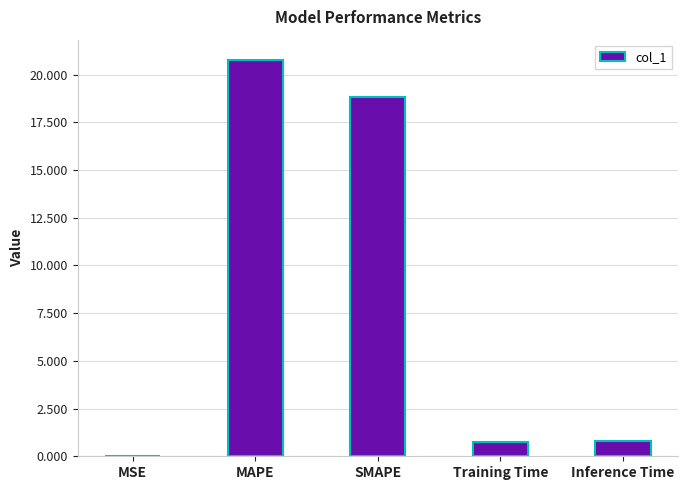

What is the greatest value displayed?

20.8